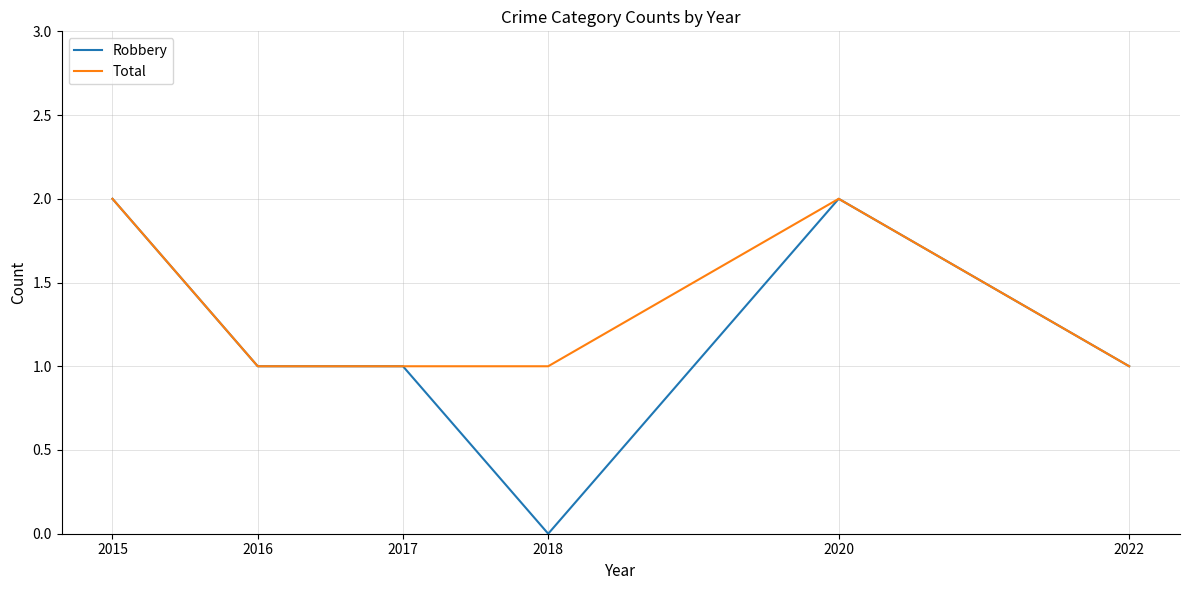

What is the sum of all Robbery values?

7